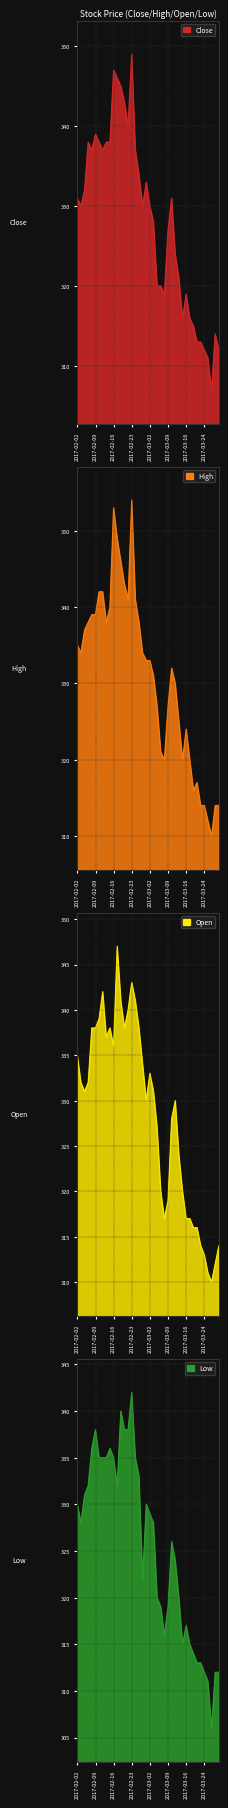

At how many categories does at least one series exceed 314?

34